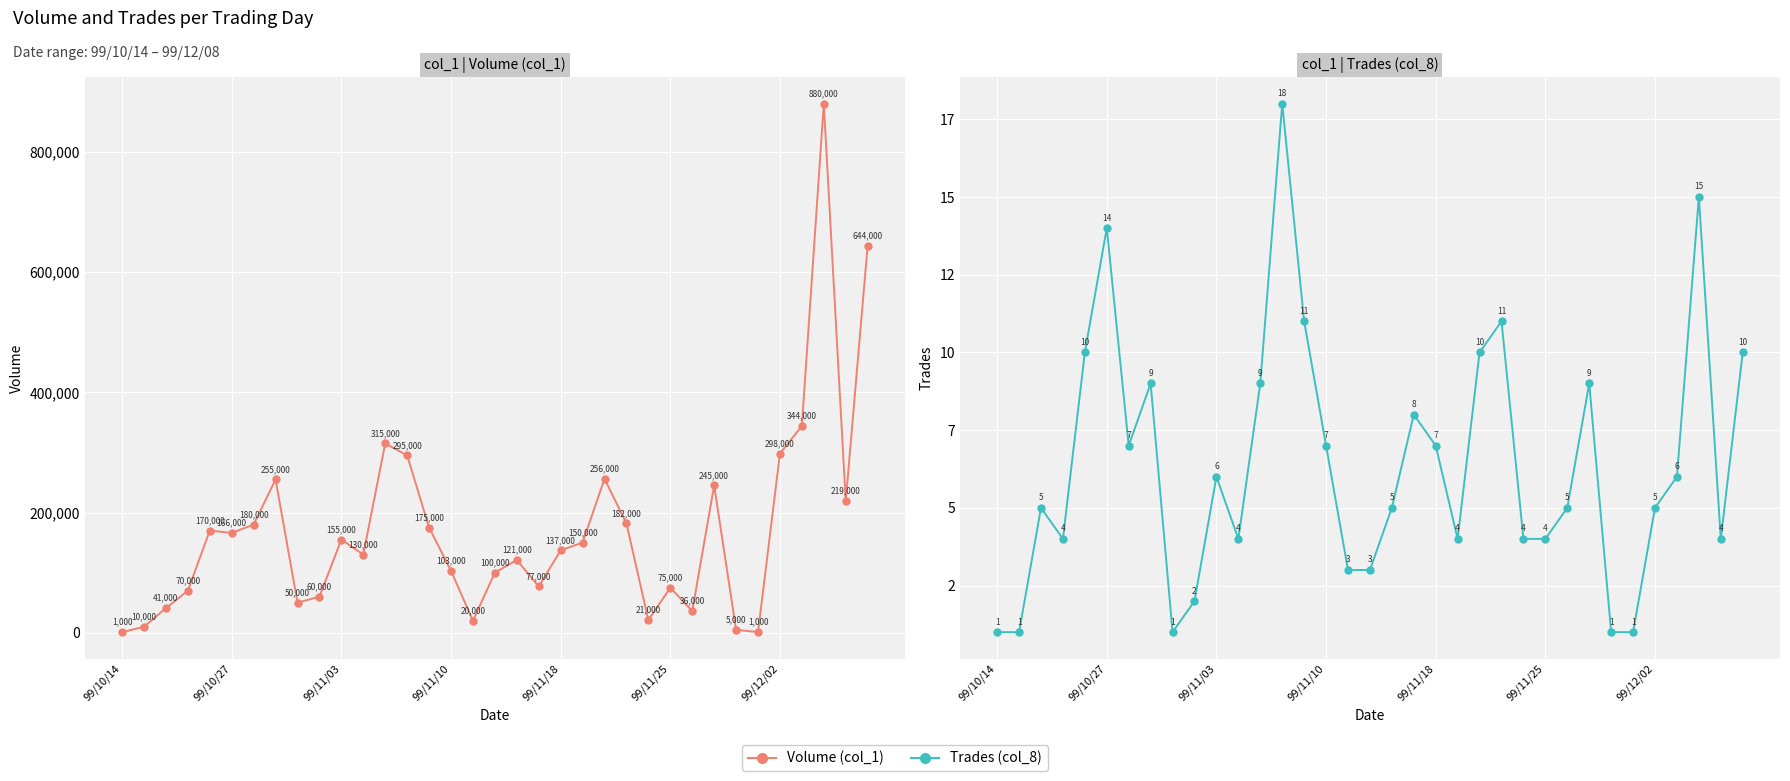

How many distinct data groups are displayed?

2